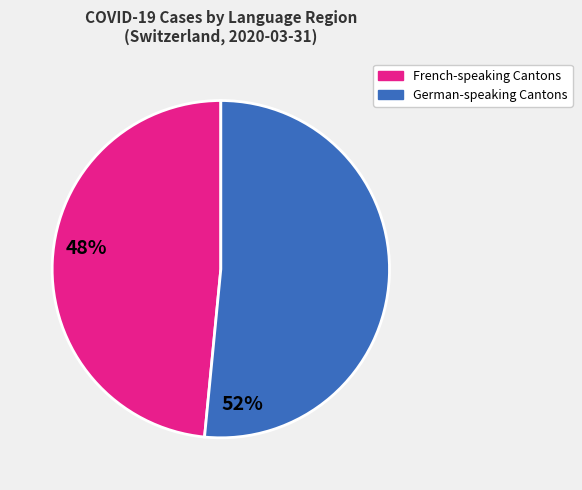

Which has a higher value, French-speaking Cantons or German-speaking Cantons?

German-speaking Cantons